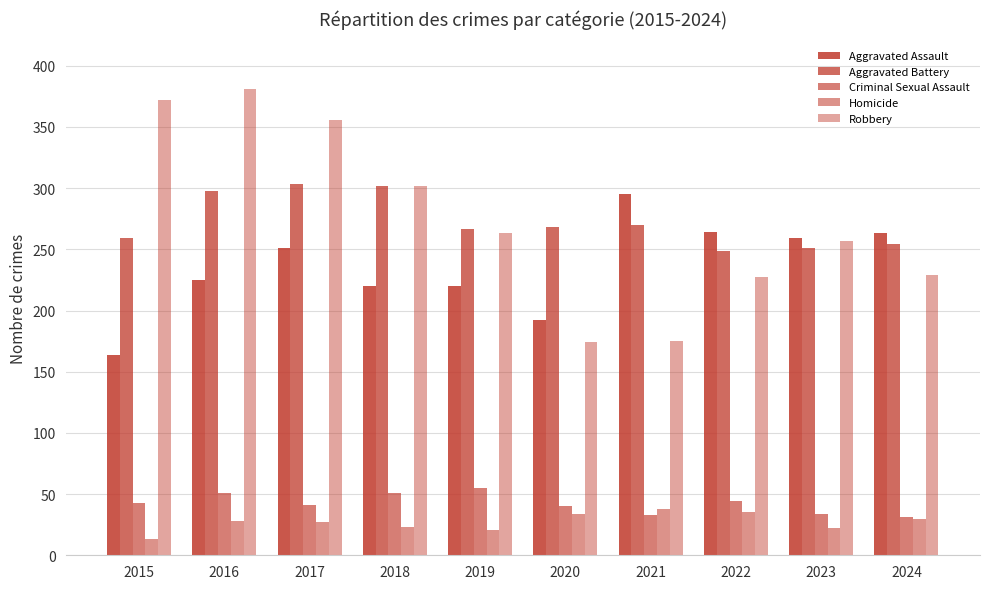

The value of Robbery at 2022 is 330. True or false?

False